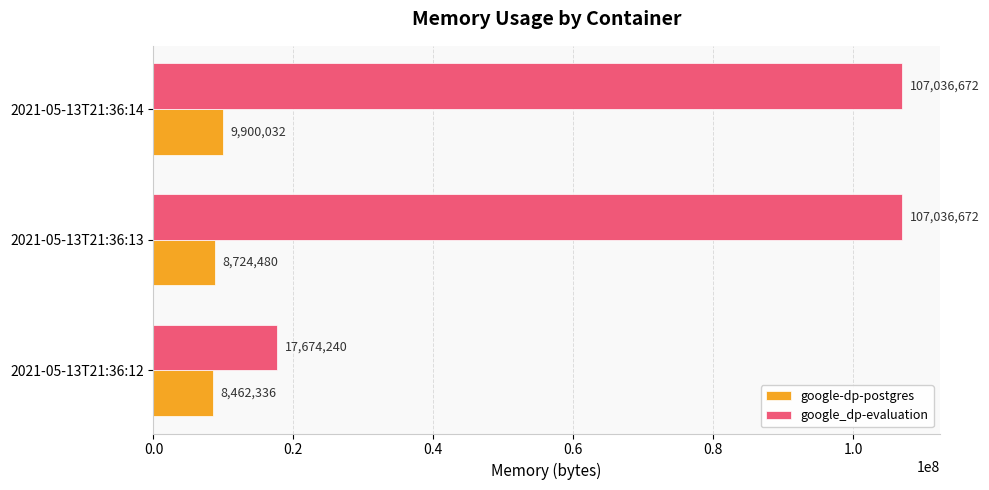

What is the sum of all google-dp-postgres values?

27086848